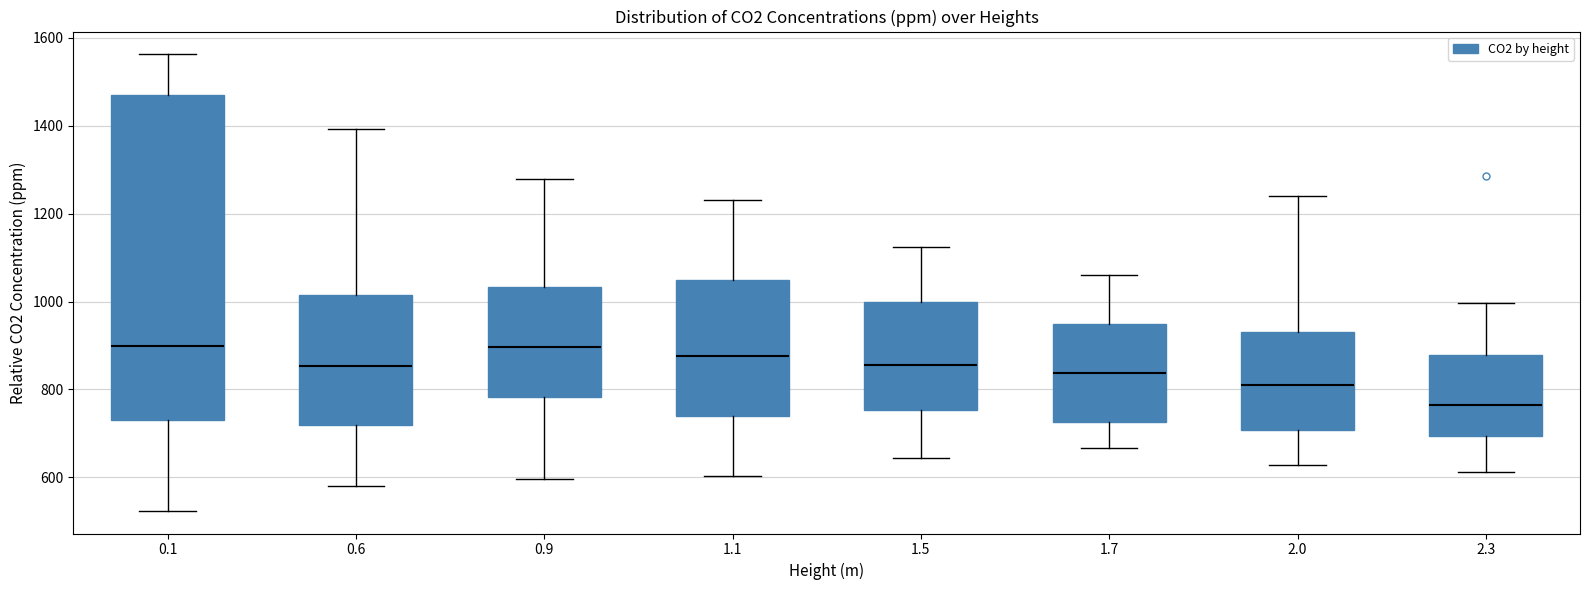

Which box's median line is the lowest?

2.3